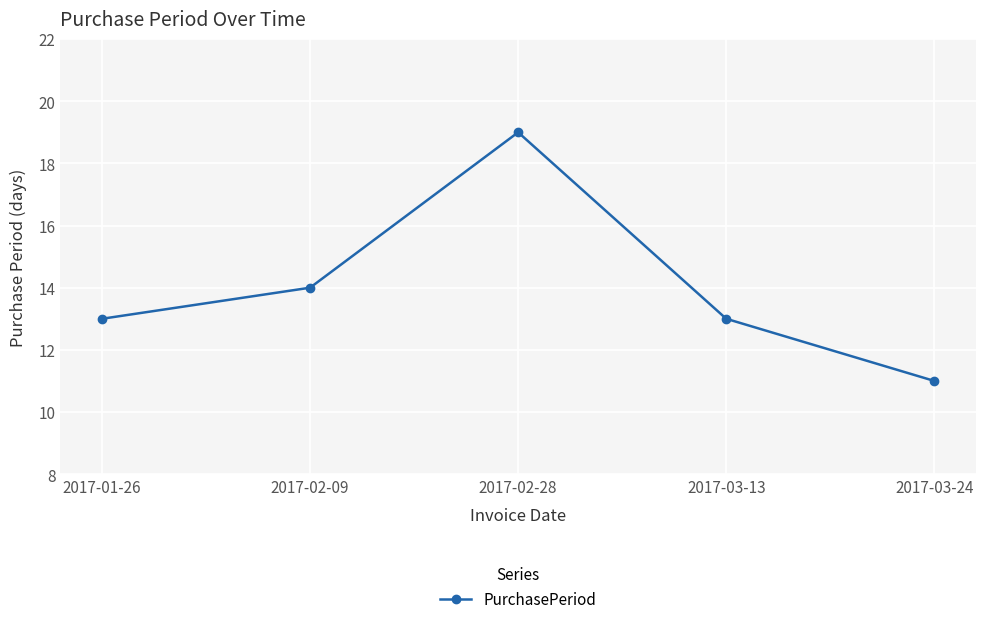

What is the average value?

14